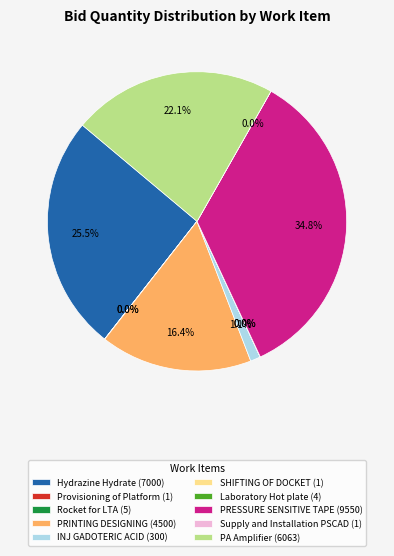

Is the sum of PRESSURE SENSITIVE TAPE (9550) and PRINTING DESIGNING (4500) greater than half?

Yes